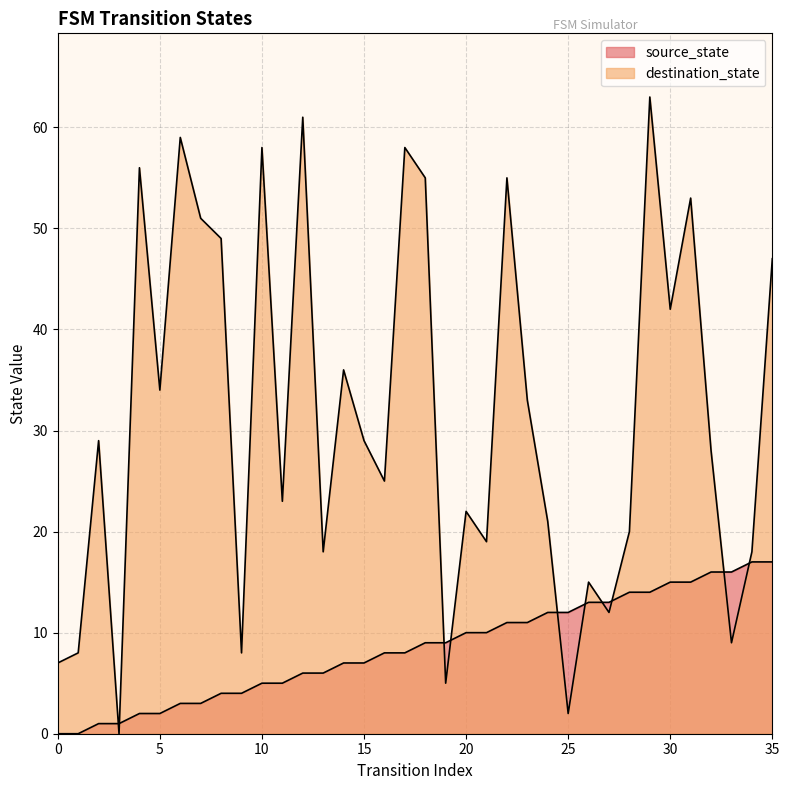

Reading right to left, list all the values displayed in this chart.

source_state: 17	17	16	16	15	15	14	14	13	13	12	12	11	11	10	10	9	9	8	8	7	7	6	6	5	5	4	4	3	3	2	2	1	1	0	0
destination_state: 47	18	9	28	53	42	63	20	12	15	2	21	33	55	19	22	5	55	58	25	29	36	18	61	23	58	8	49	51	59	34	56	0	29	8	7